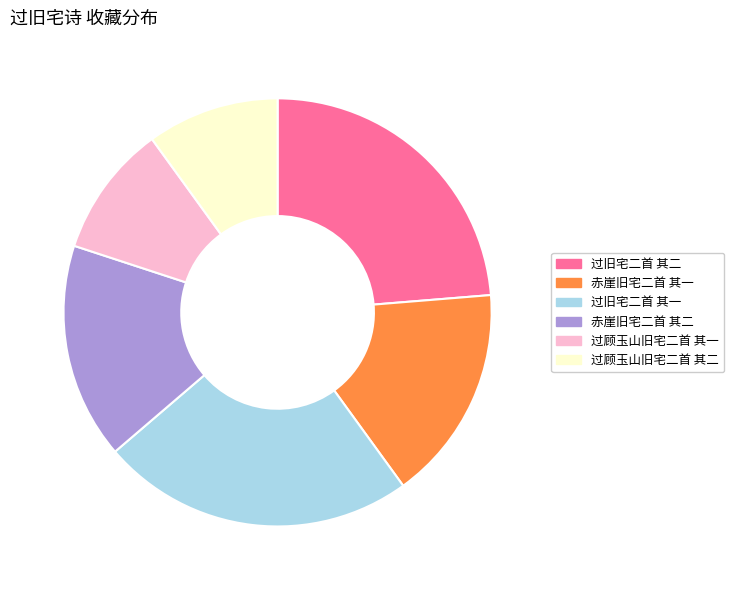

How many segments does this pie chart have?

6